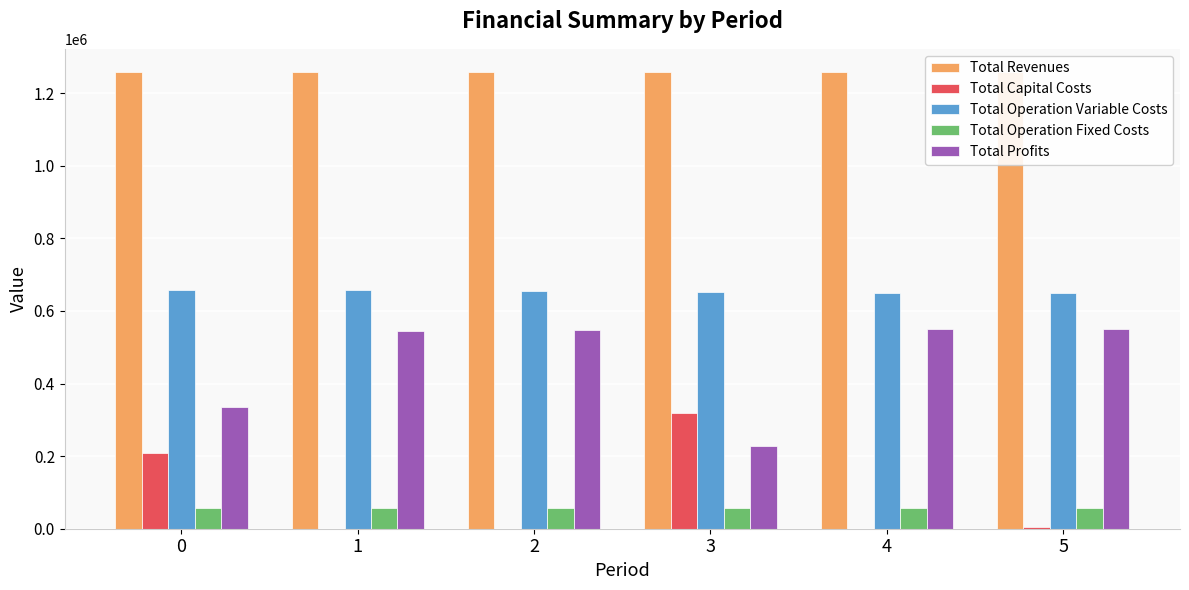

Is it true that Total Operation Variable Costs equals 654852.0 at 2?

True